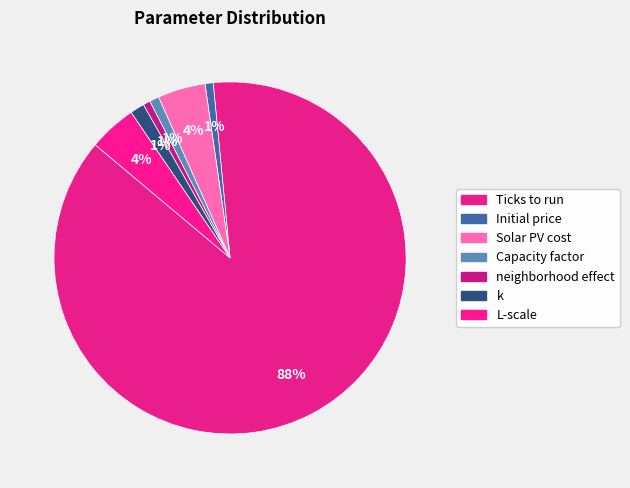

Which slice is the smallest?

neighborhood effect